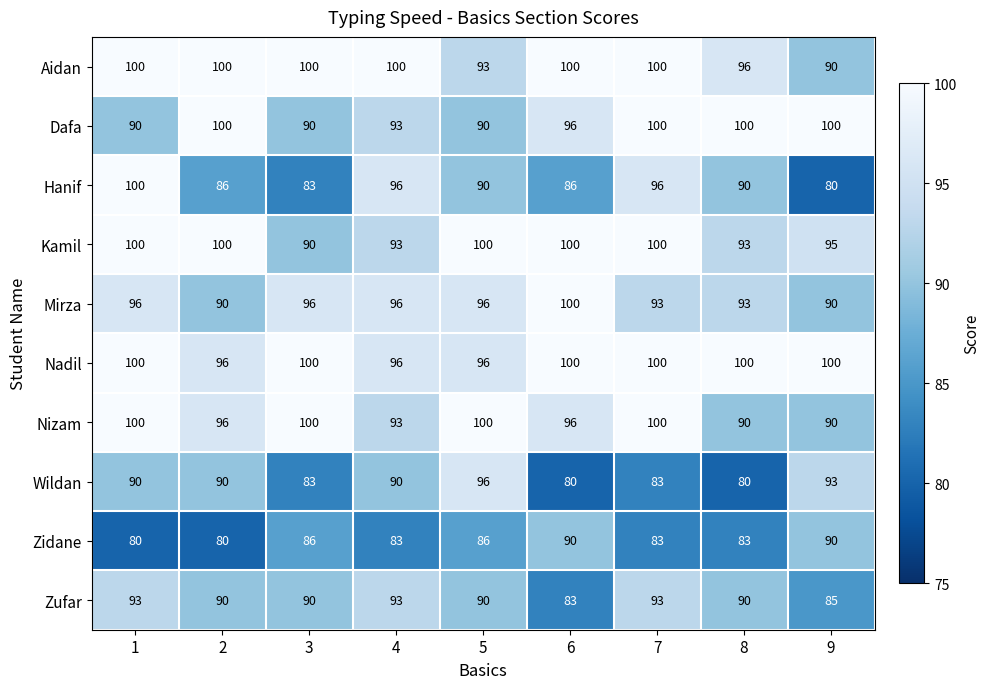

True or false: Nizam has a value of 96 at 2.

True